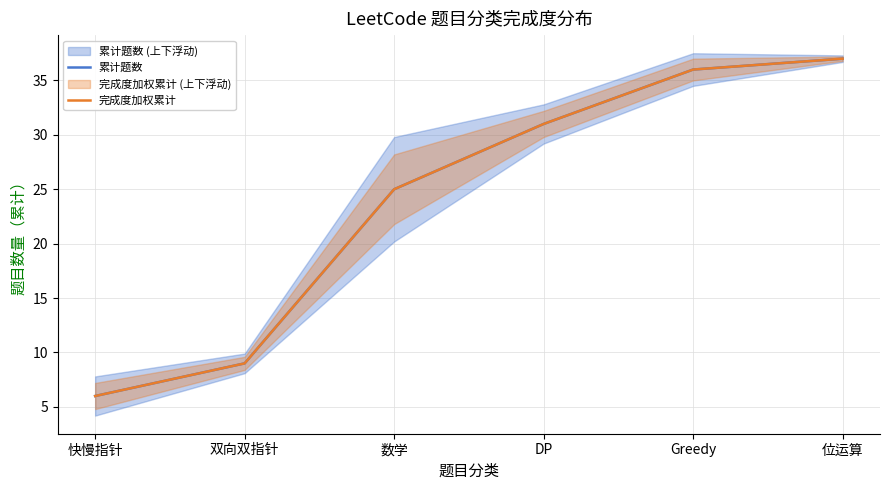

Is the value of 完成度加权累计 at Greedy greater than the value of 累计题数 at 位运算?

No